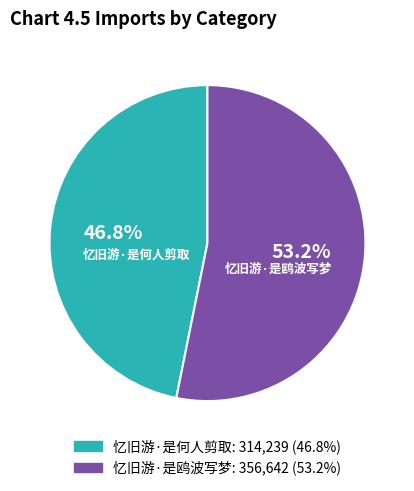

Between 忆旧游·是鸥波写梦 and 忆旧游·是何人剪取, which is larger?

忆旧游·是鸥波写梦